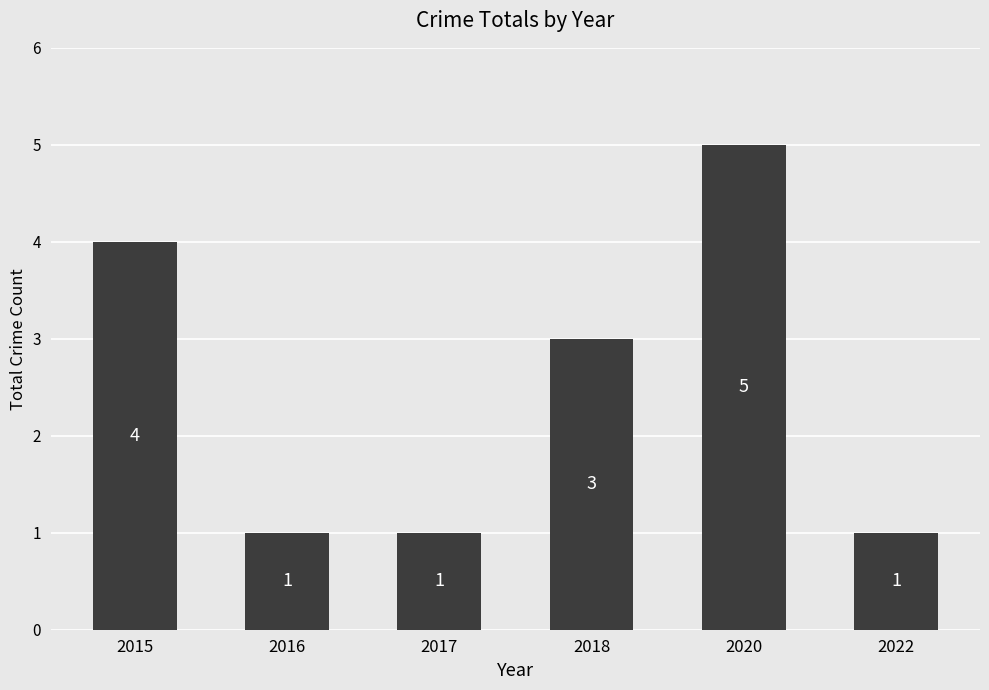

Reading right to left, list all the values displayed in this chart.

2022=1	2020=5	2018=3	2017=1	2016=1	2015=4